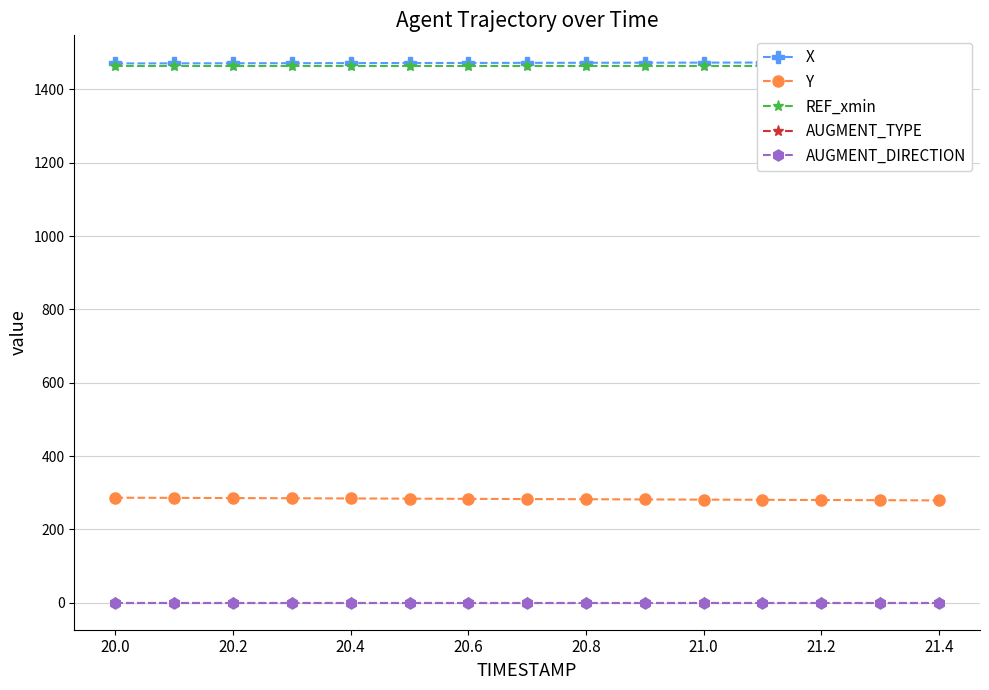

Is this an area chart (filled region under the line)?

No